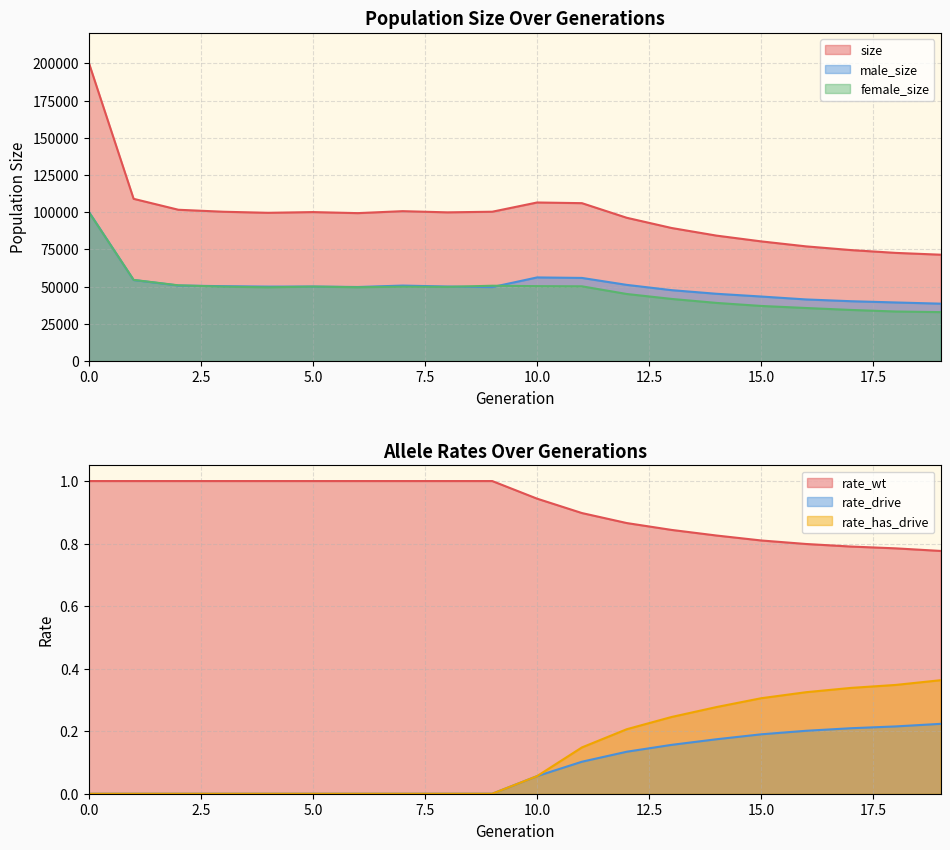

Which series has the widest spread of values?

size